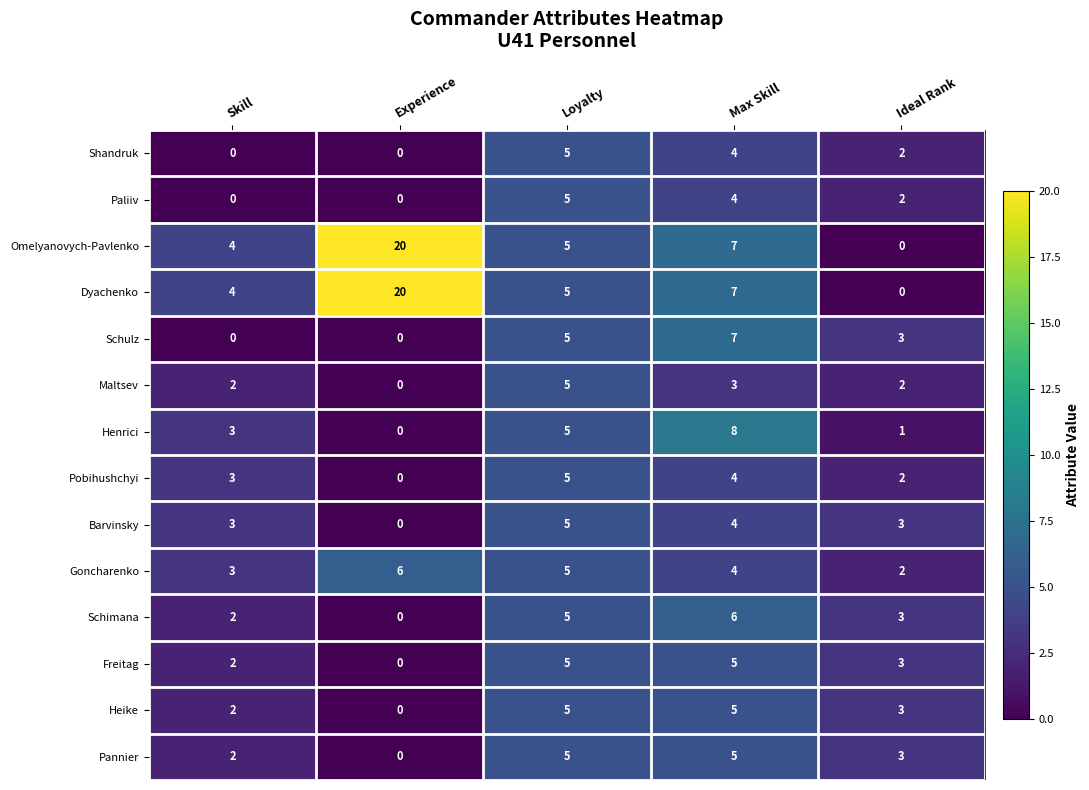

The Maltsev series shows 3 at Skill. True or false?

False